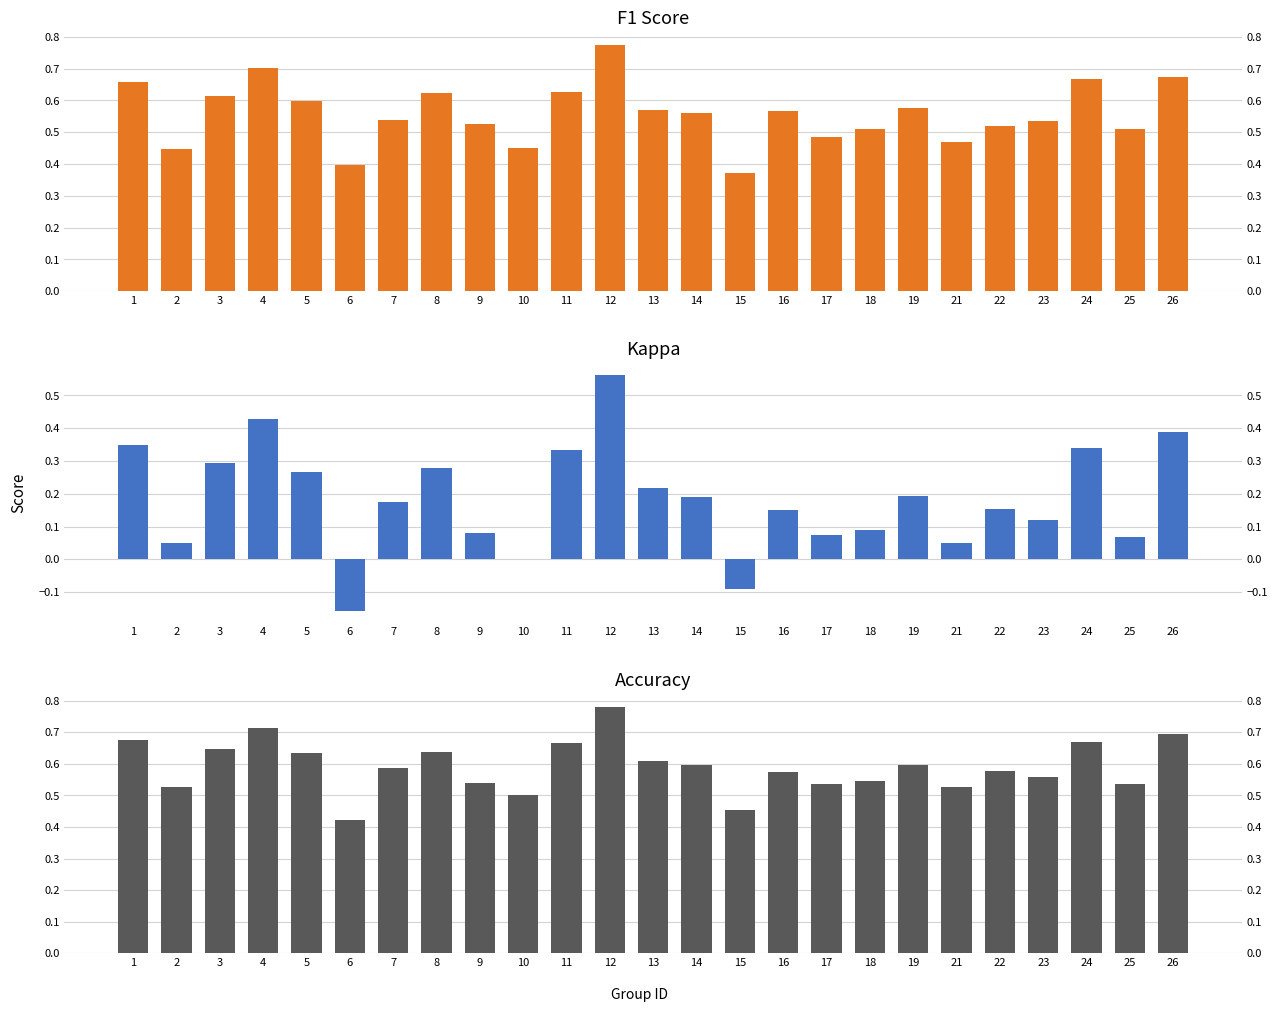

What is the difference between the highest and lowest values at 16?

0.4